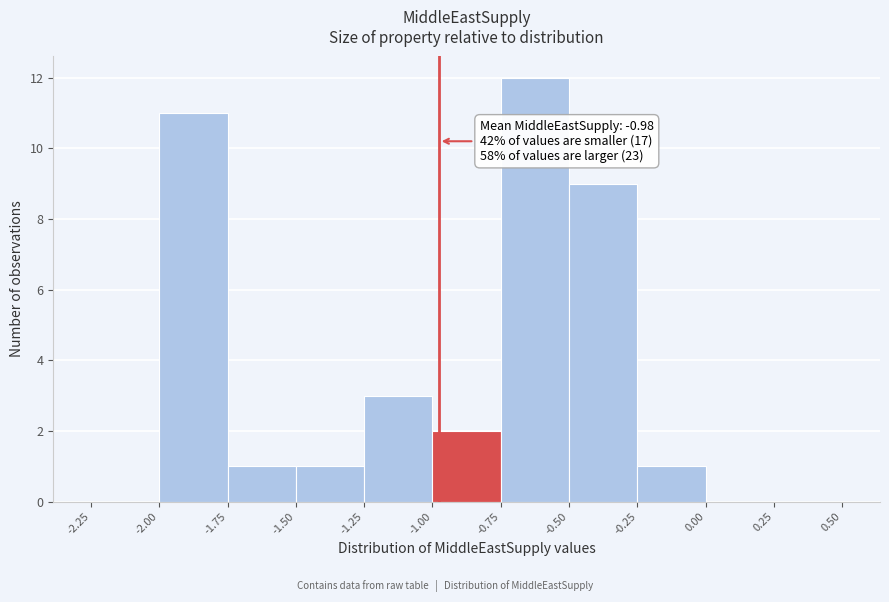

Which range on the x-axis has the tallest bar?

-0.75 to -0.50